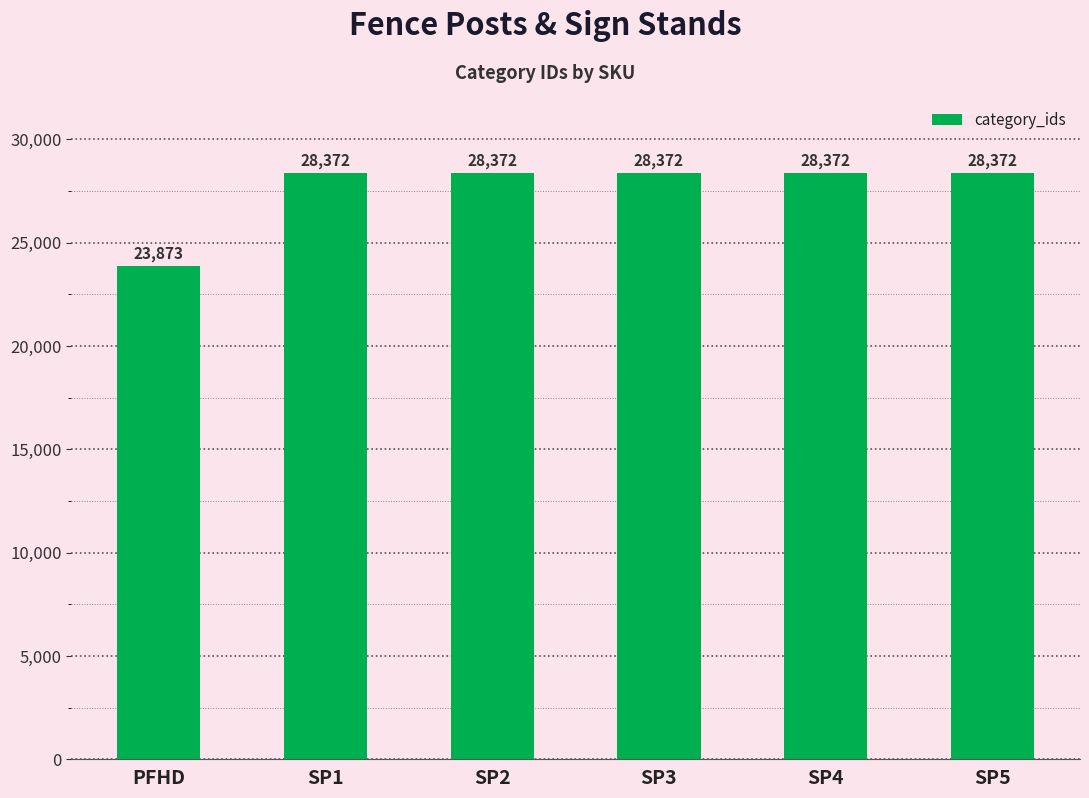

How many bars are there in total?

6